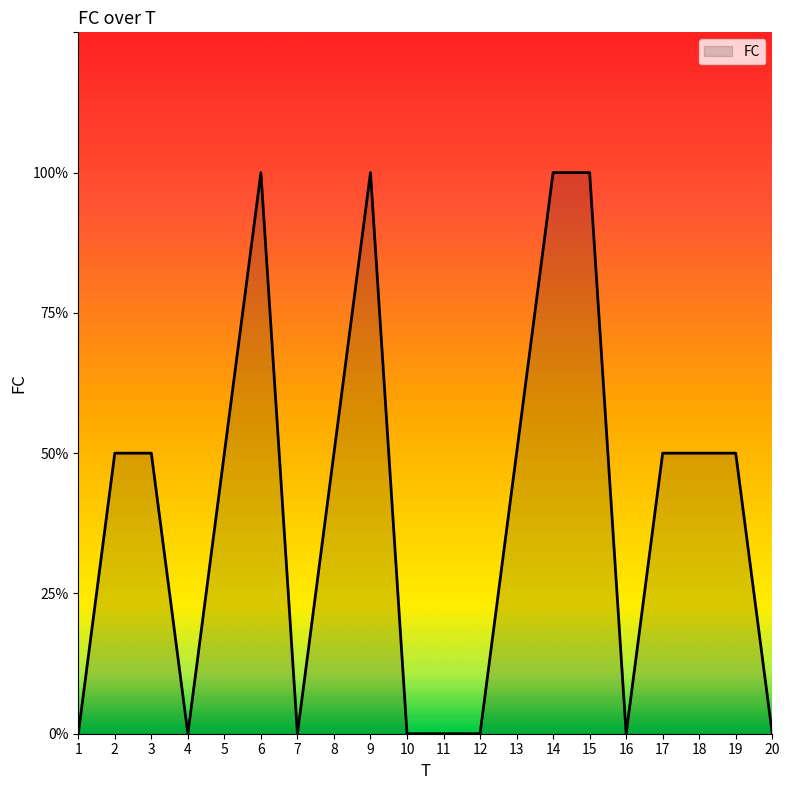

Rank the categories by value from lowest to highest.

1, 4, 7, 10, 11, 12, 16, 20, 2, 3, 5, 8, 13, 17, 18, 19, 6, 9, 14, 15